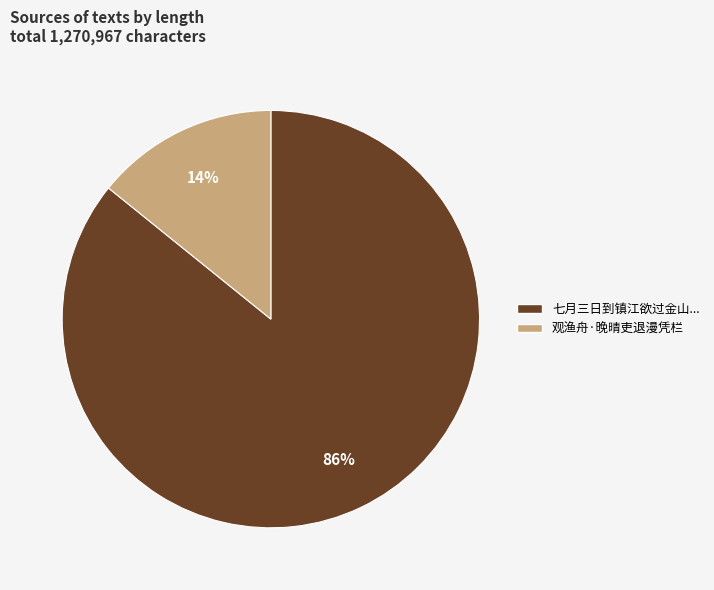

Does any single category account for the majority?

Yes